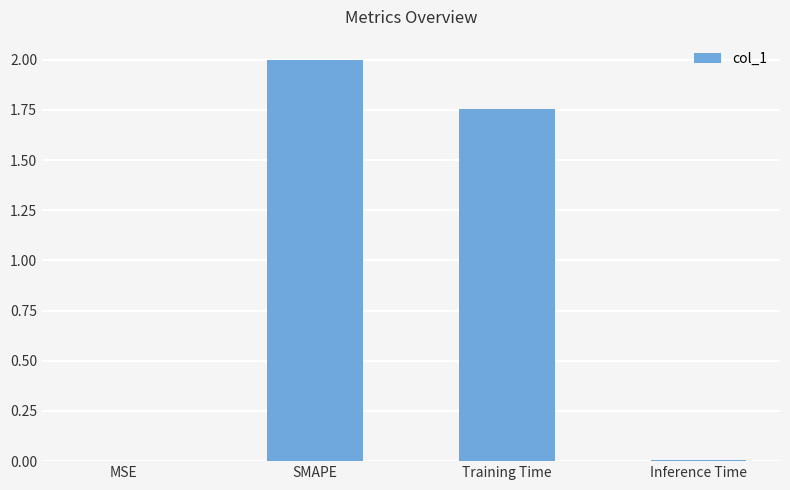

What is the sum of all values?

3.8